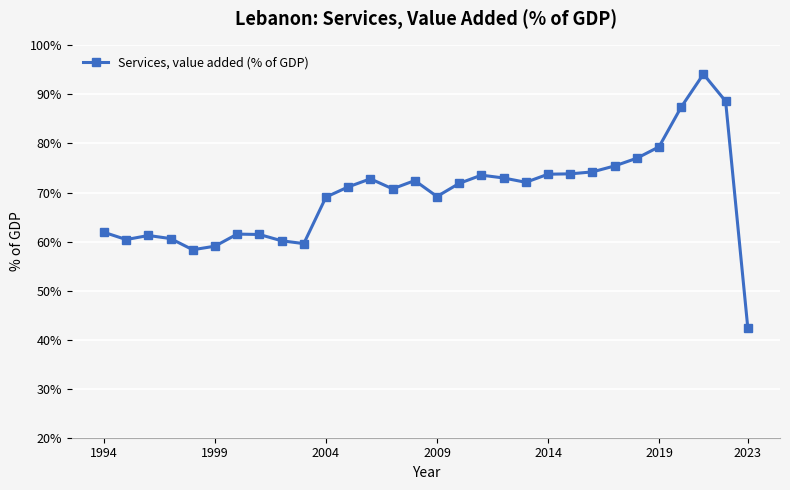

True or false: there are more than 1 points higher than both neighbors.

True